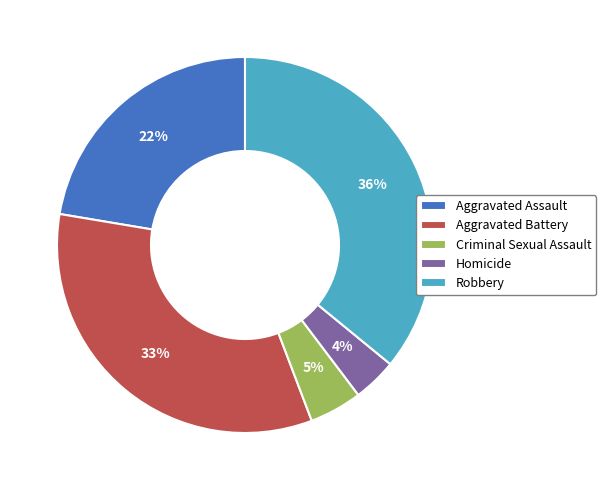

Approximately how many times larger is the value at Homicide compared to Robbery?

0.1